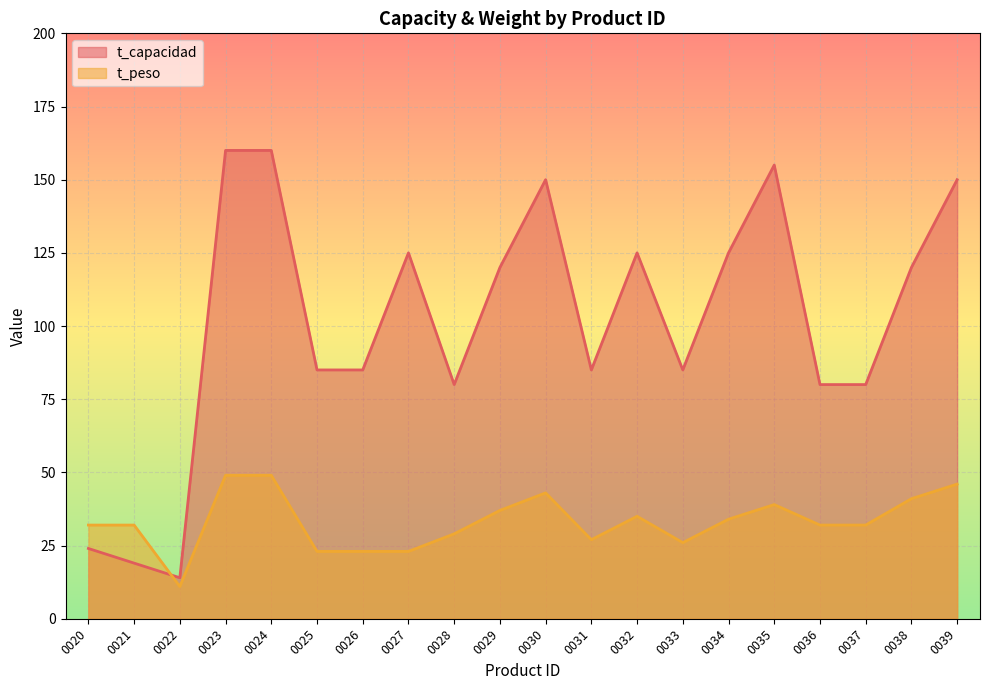

What value does the t_peso series have at 0026, to the nearest 5?

25